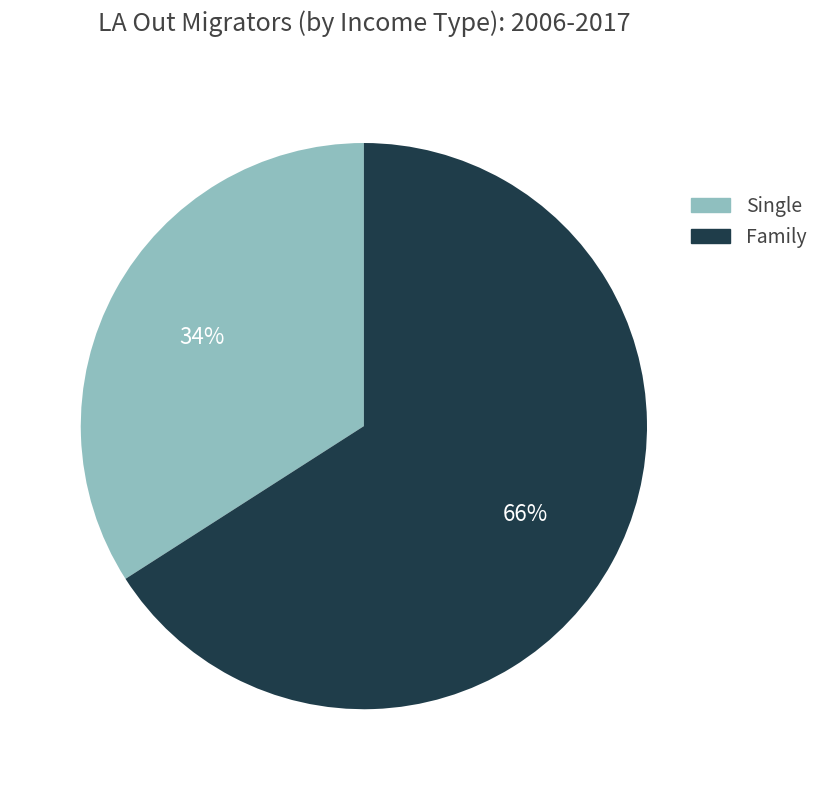

To the nearest percent, what percentage of the pie is Family?

66%